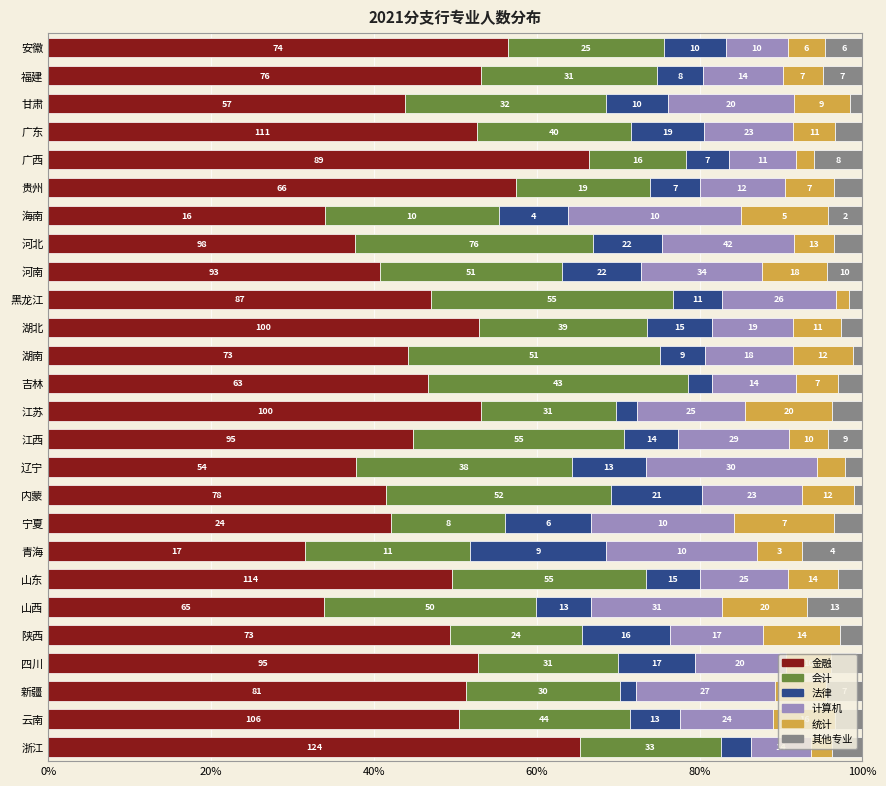

What are all the series names shown in the legend?

金融, 会计, 法律, 计算机, 统计, 其他专业